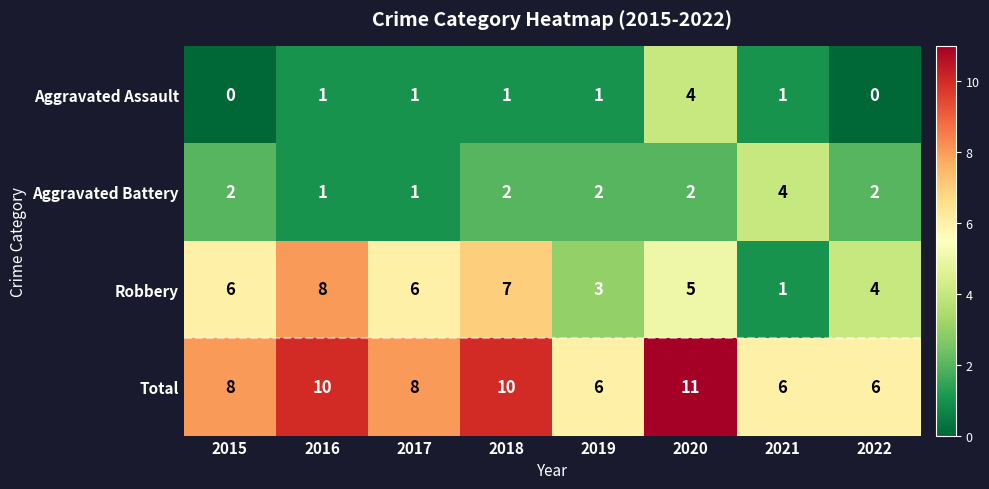

At which label does Aggravated Assault reach its peak?

2020